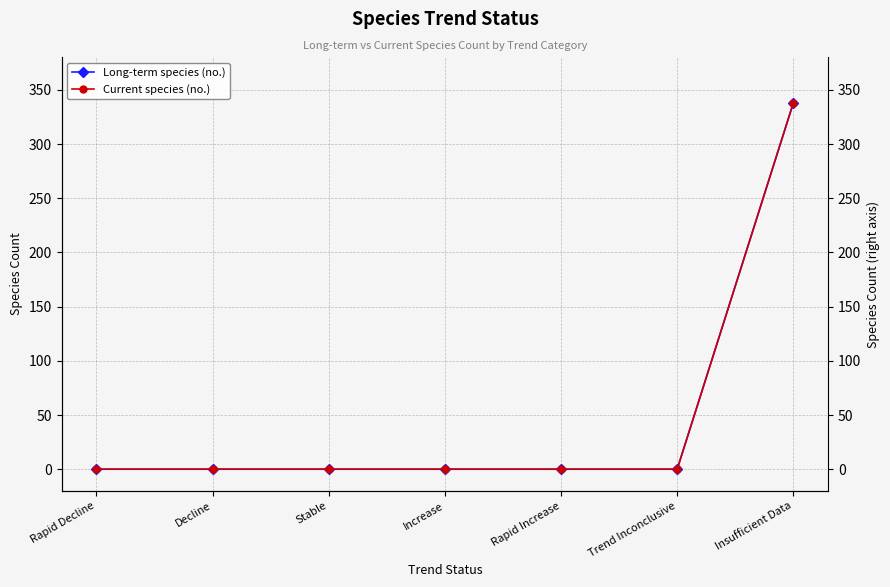

True or false: Current species (no.) and Long-term species (no.) intersect in this chart.

False